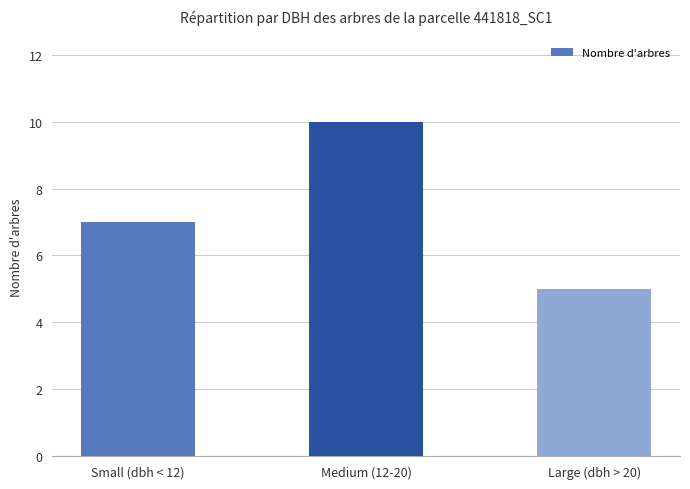

Between Small (dbh < 12) and Large (dbh > 20), which is larger?

Small (dbh < 12)